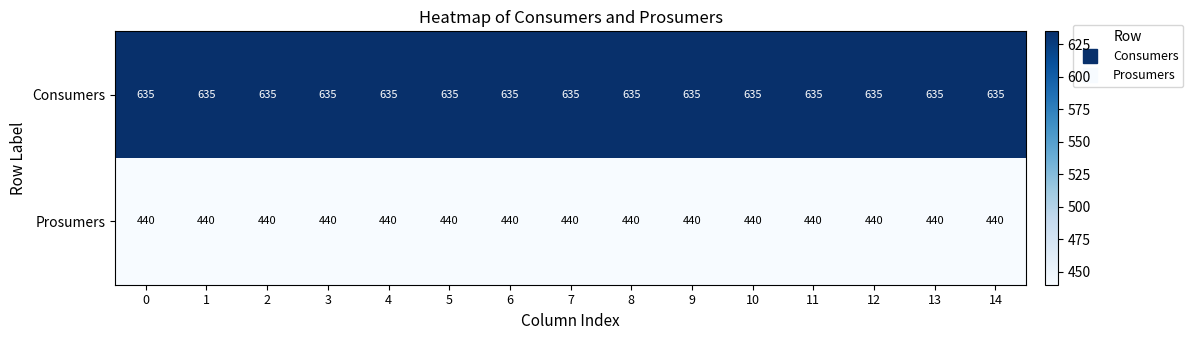

List the series in order of their peak value, highest first.

Consumers, Prosumers